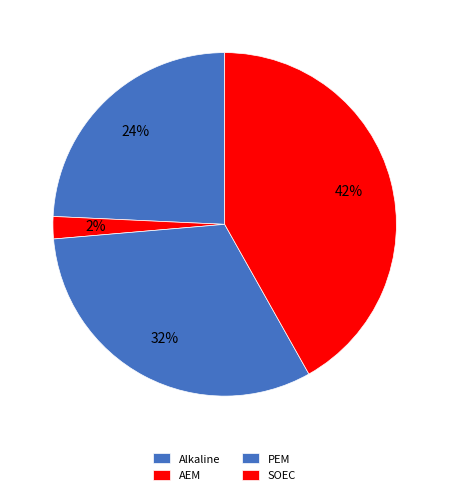

Rank the categories by value from highest to lowest.

SOEC, PEM, Alkaline, AEM